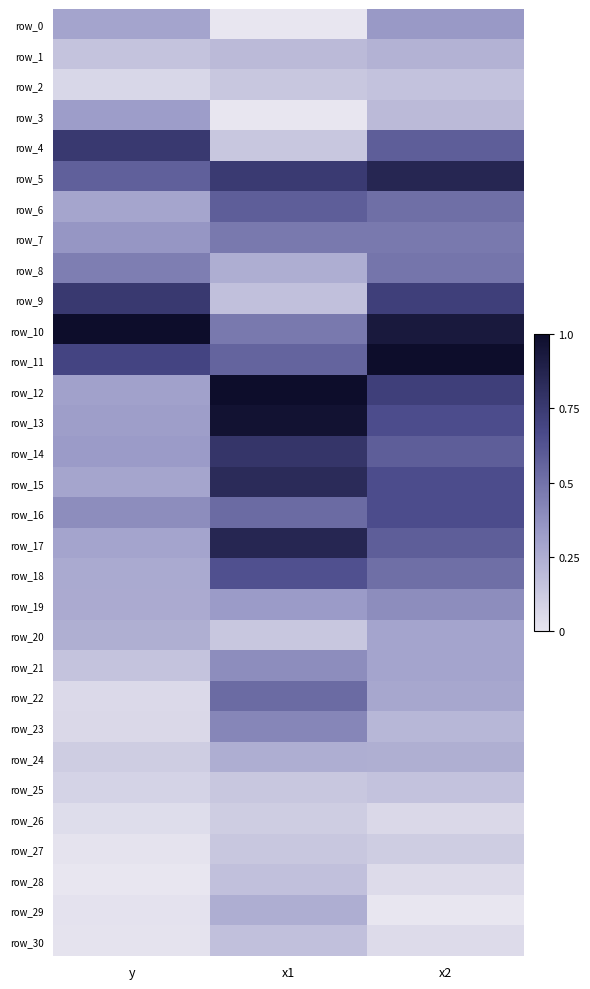

Where is row_19 nearest to the value 0?

y